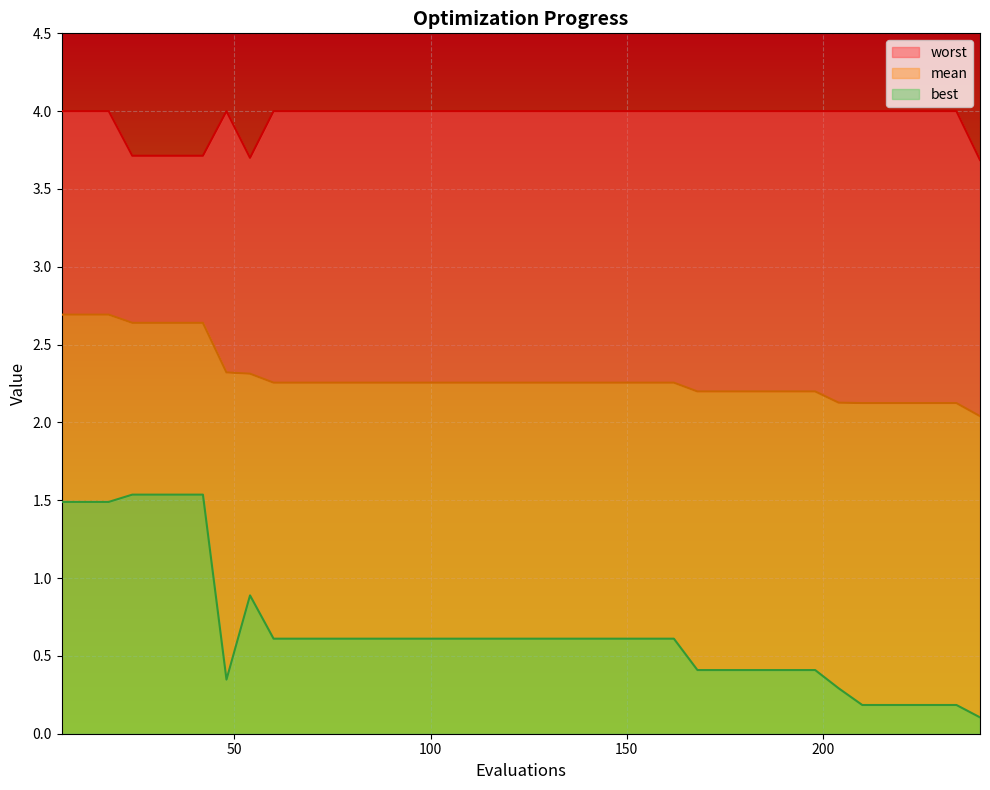

At how many categories does at least one series exceed 0?

40